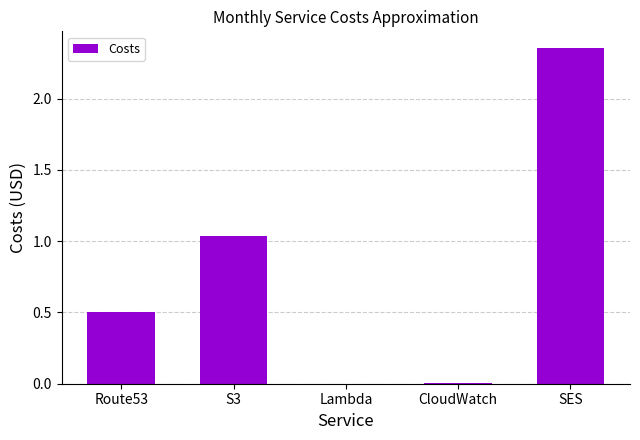

At which label is the value closest to 1?

S3